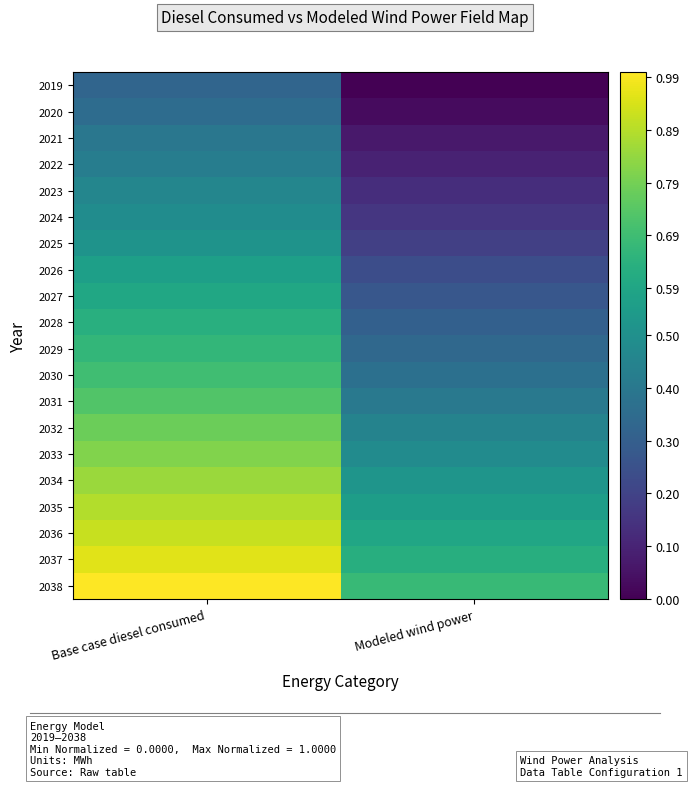

What is the spread (max minus min) of values at Modeled wind power?

0.7